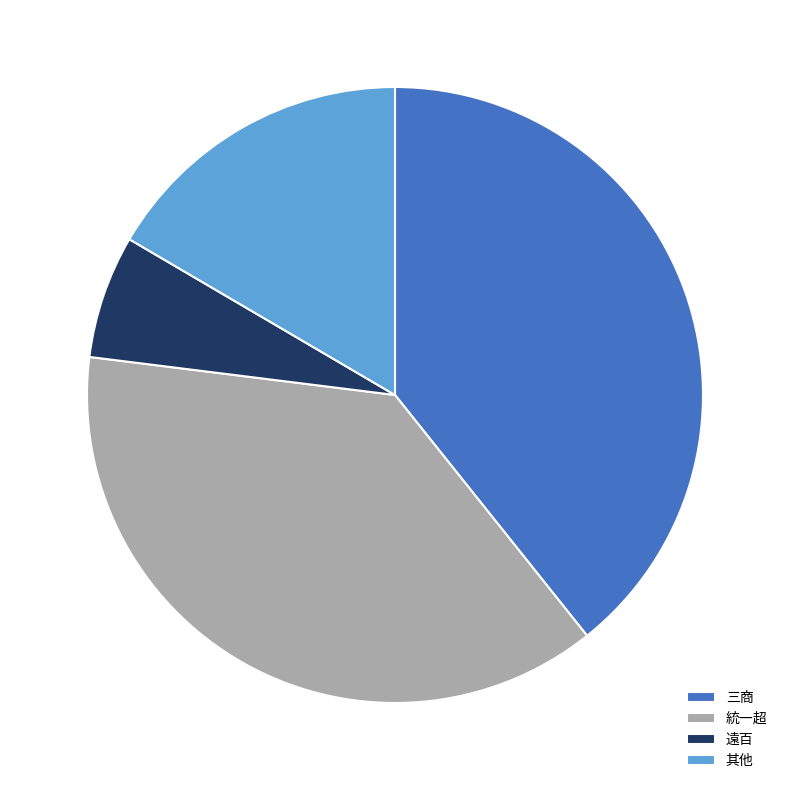

Does any single category account for the majority?

No